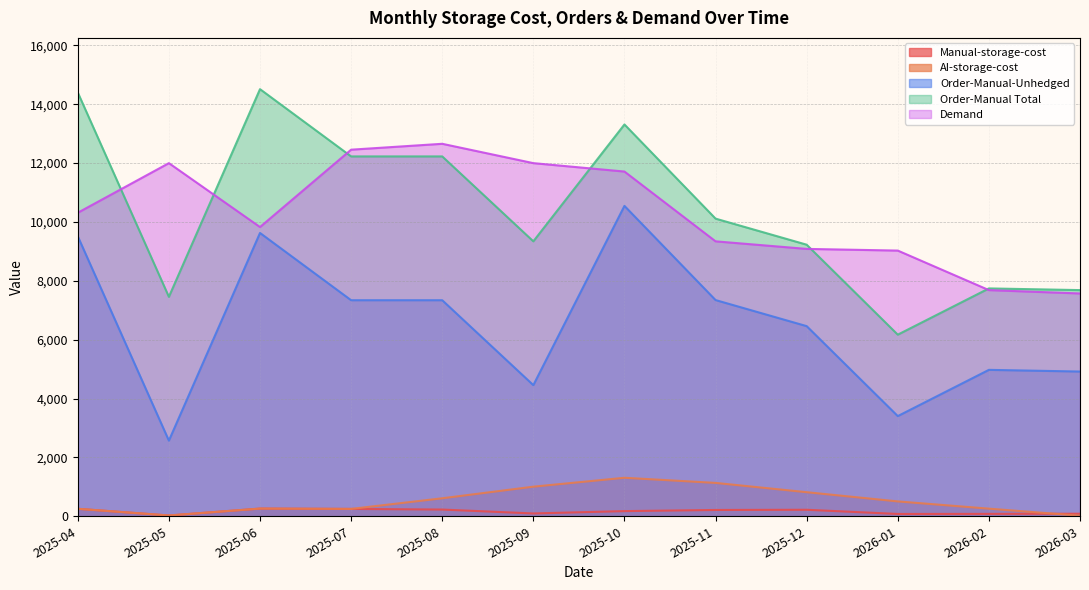

What is the difference between the second highest and second lowest values in the Order-Manual Total series?

6942.9